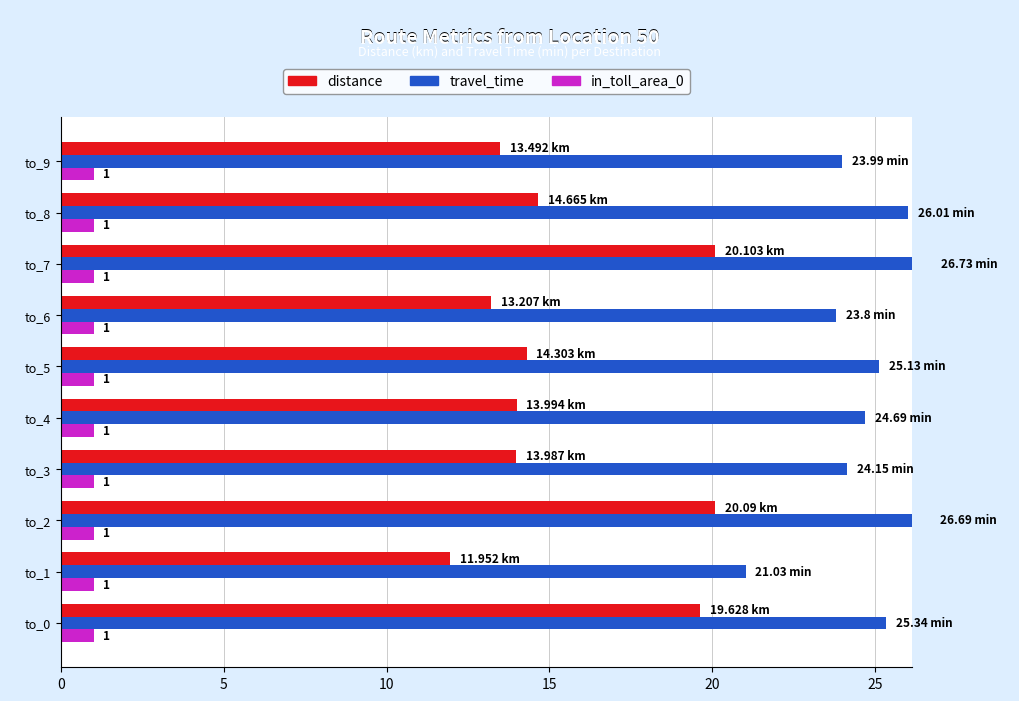

What is the difference between the maximum and minimum values in the travel_time series?

5.7